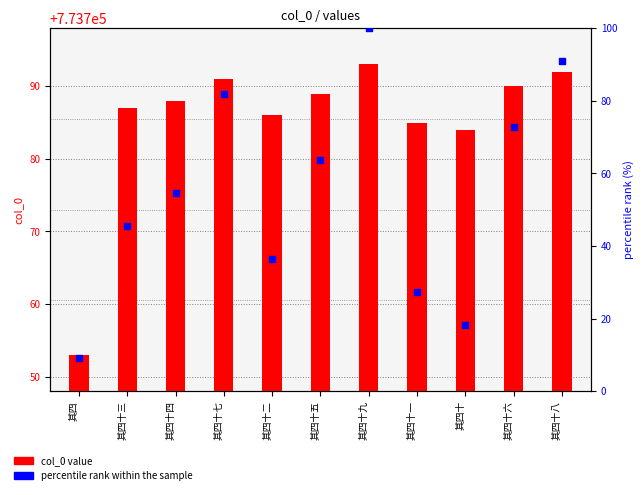

Which series has the largest Y range (max minus min)?

percentile rank within the sample